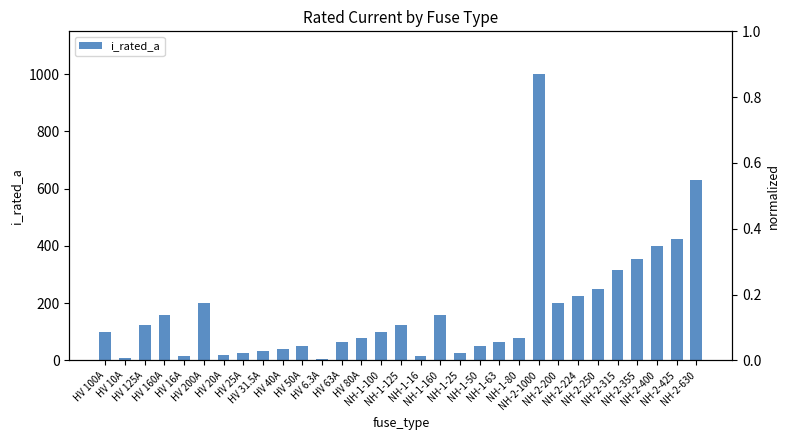

What is the change in value from NH-1-125 to NH-1-160?

+35.0